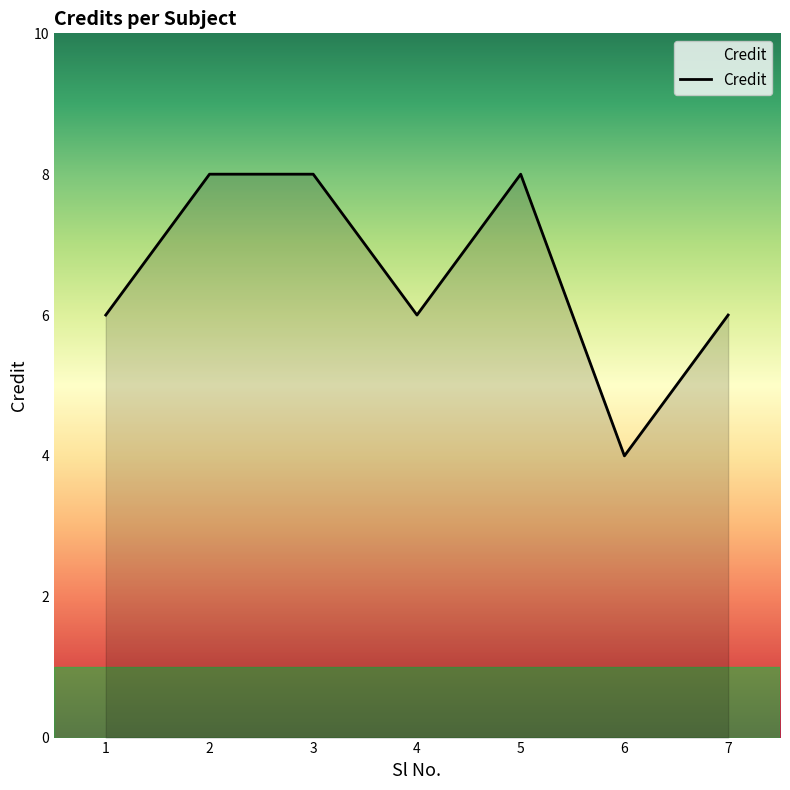

Reading left to right, transcribe all the data shown in this chart.

6	8	8	6	8	4	6